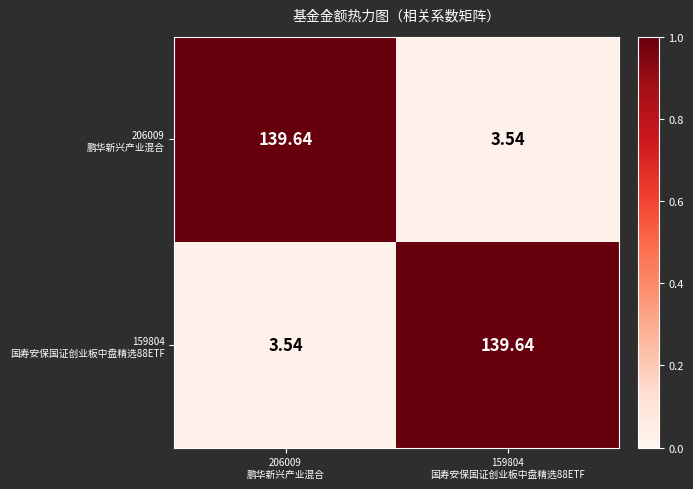

How many series are shown in this chart?

2